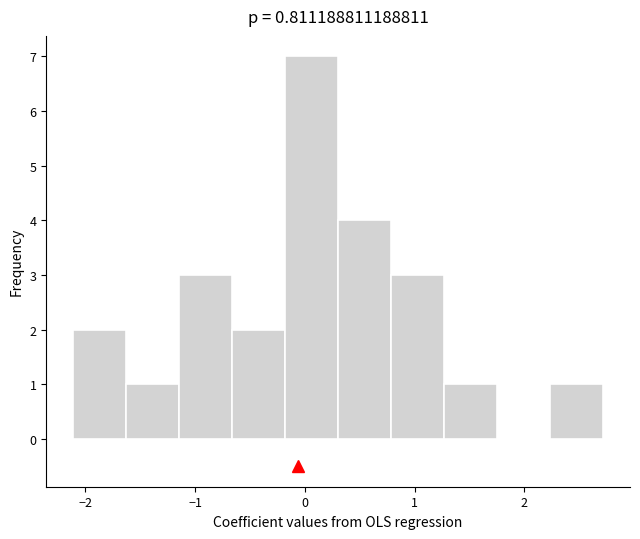

How tall is the bar that spans -0.7 to -0.2 on the x-axis? Neither the bar edges nor the heights are printed on the chart, so give them approximately, as read against the axes.

2